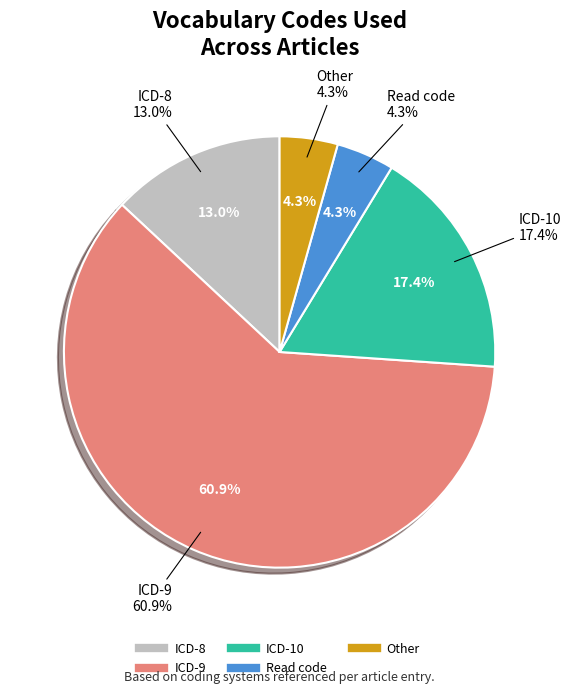

What percentage do Read code and ICD-8 together represent?

17.4%